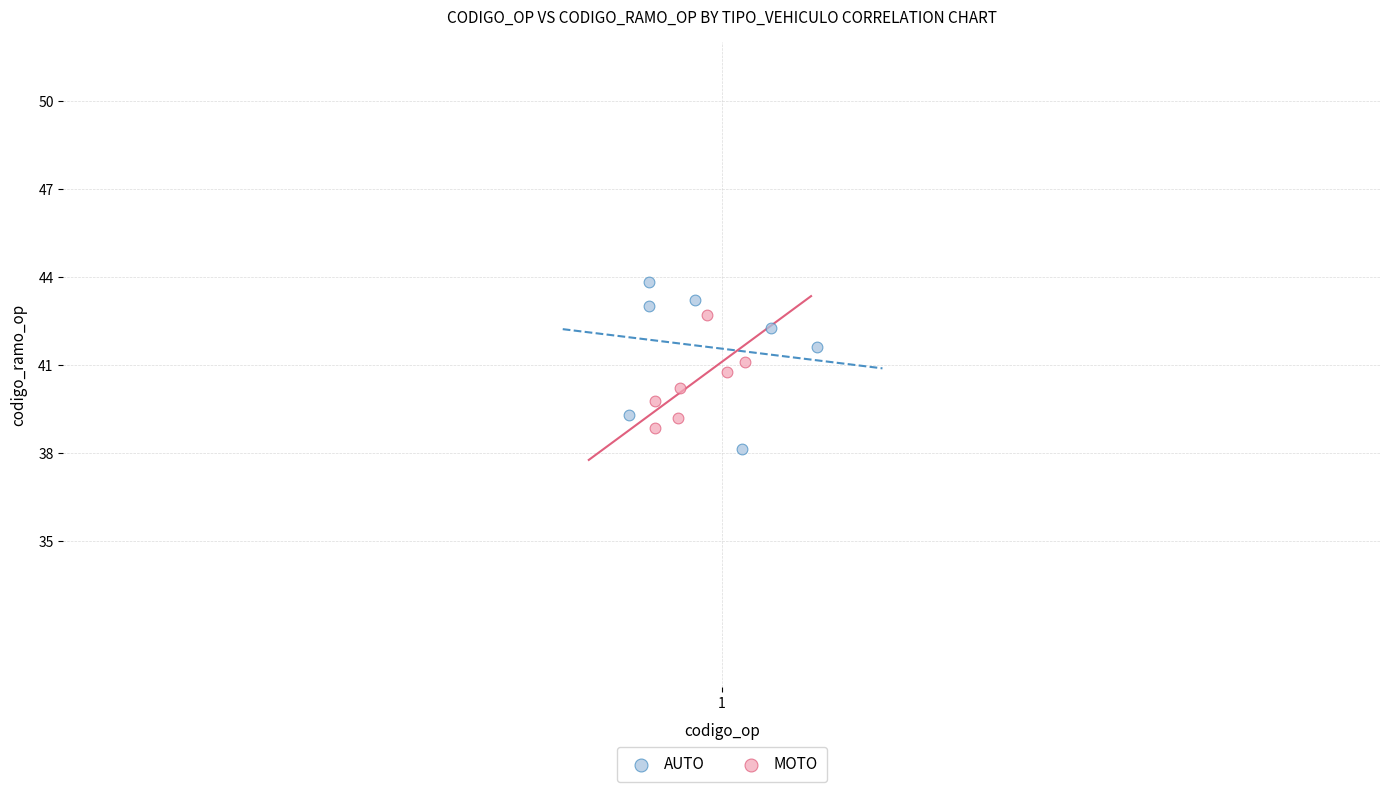

Which series has the largest Y range (max minus min)?

AUTO